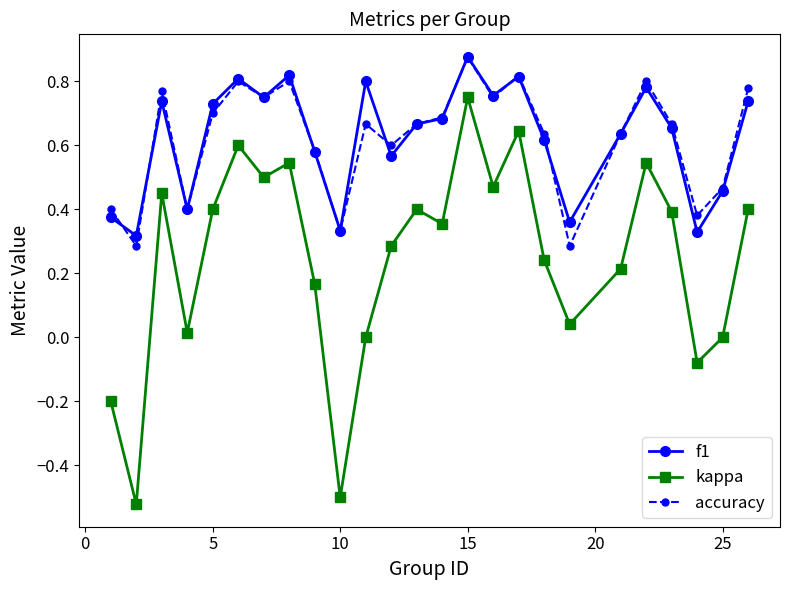

Which series has the largest range (max minus min)?

kappa